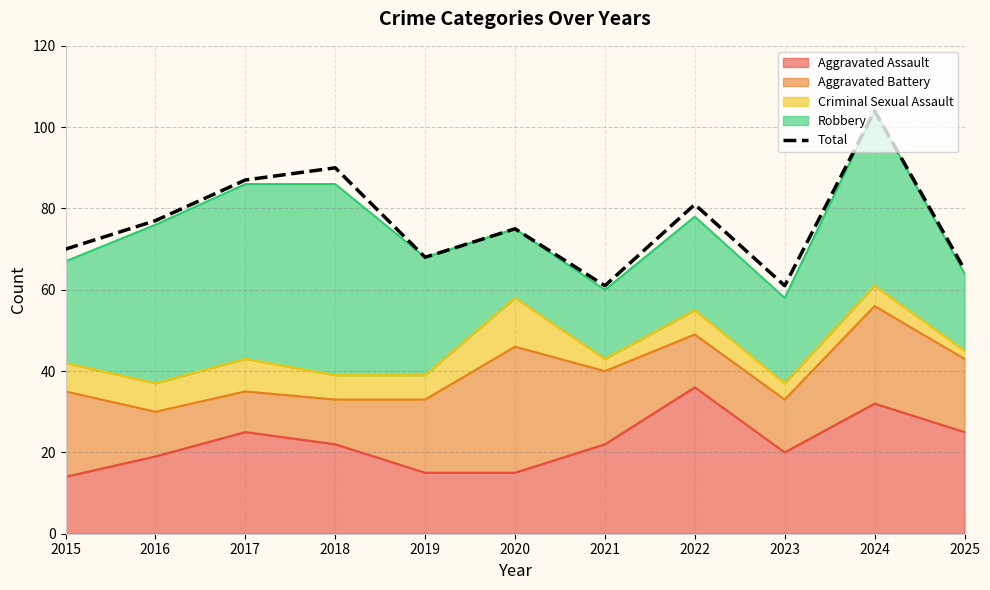

How many data points does each series have?

11